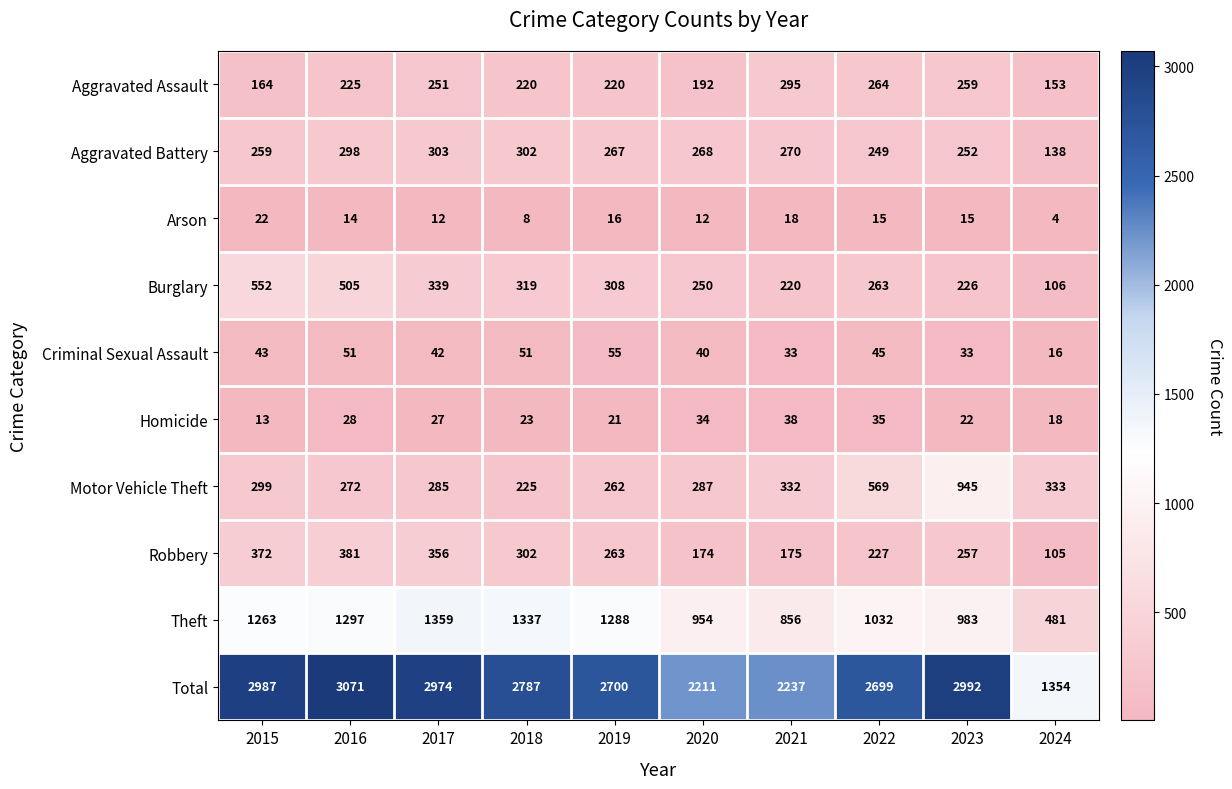

How many series are shown in this chart?

10